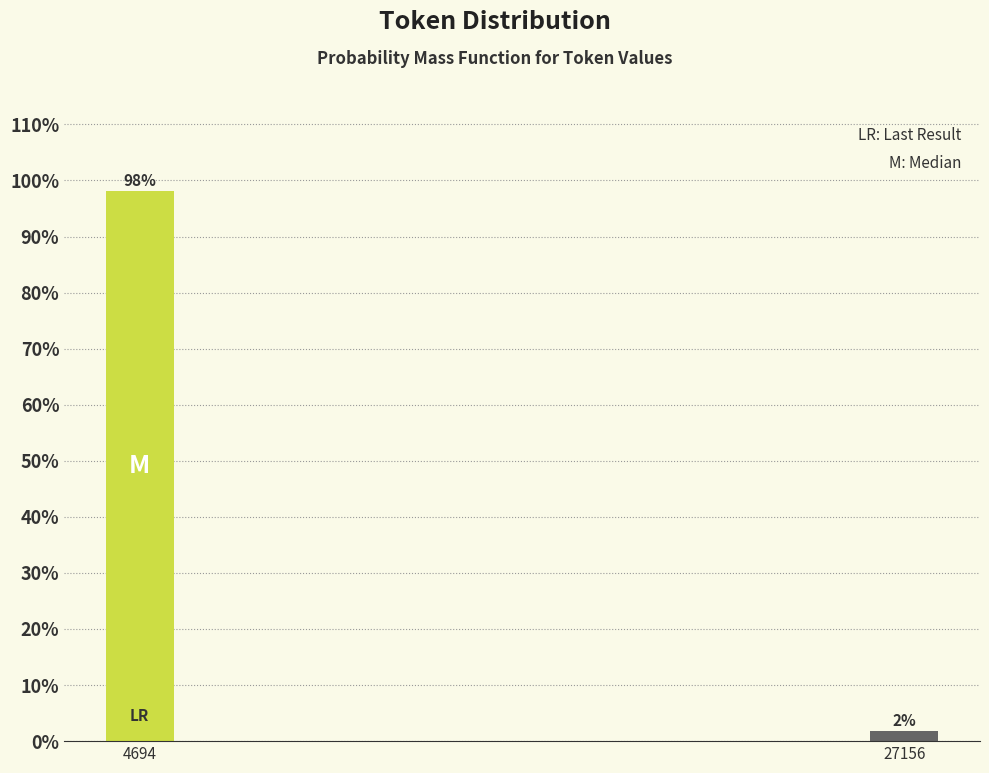

What is the sum of all values?

100.0